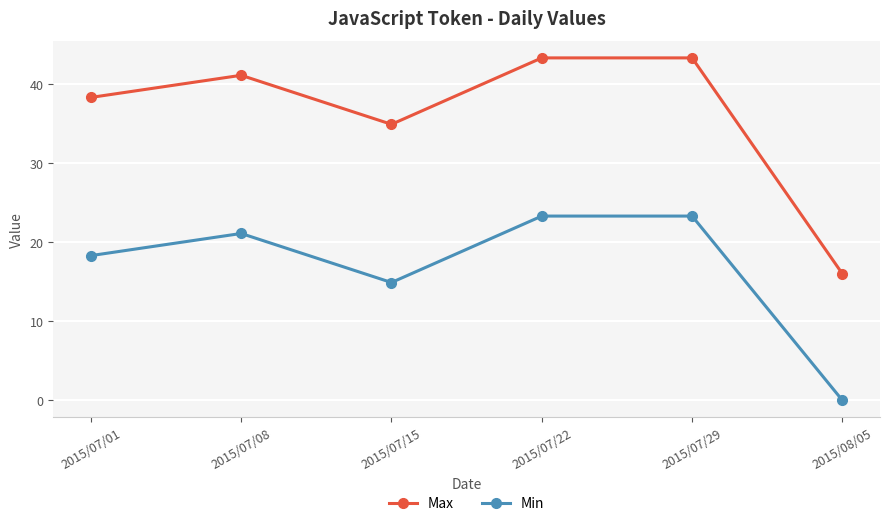

What position from the left is 2015/08/05?

6